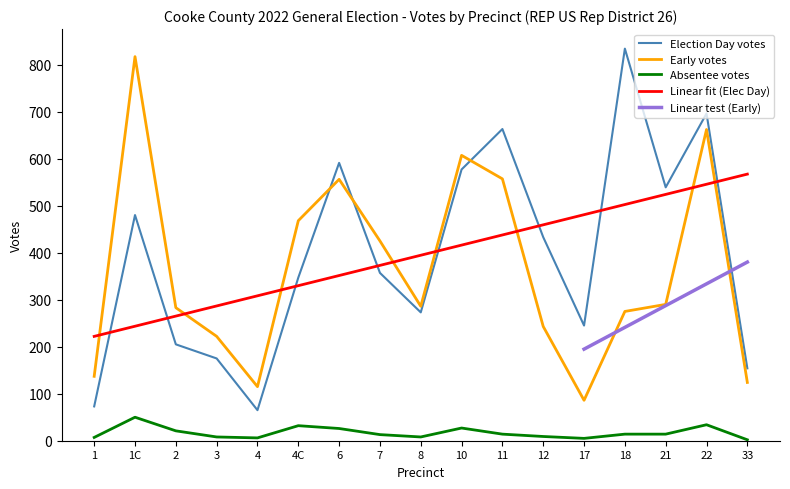

Is the value of Absentee_votes at 10 greater than the value of Election Day_votes at 12?

No